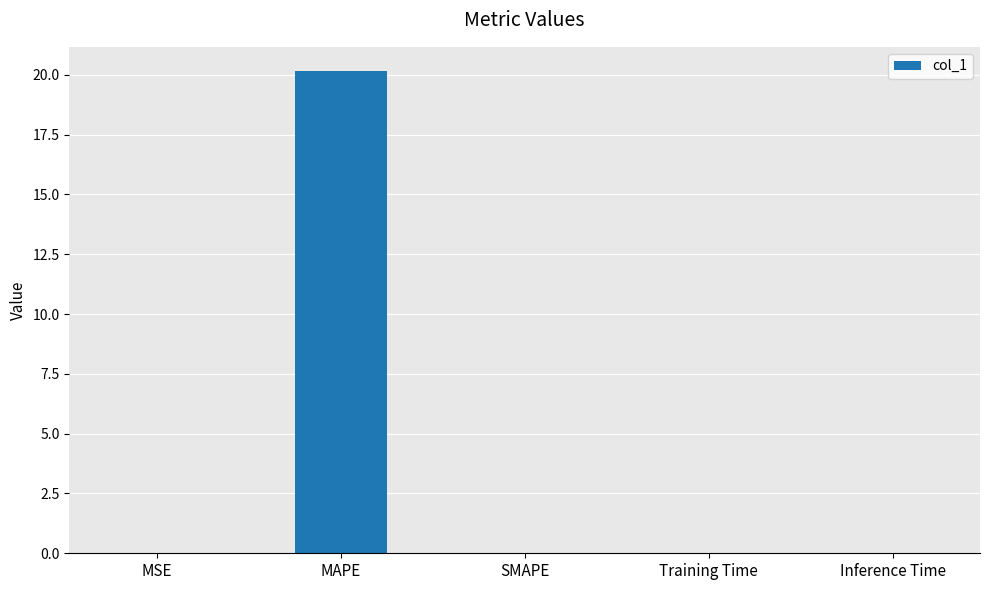

Is it true that the value at MAPE is 20.2?

True